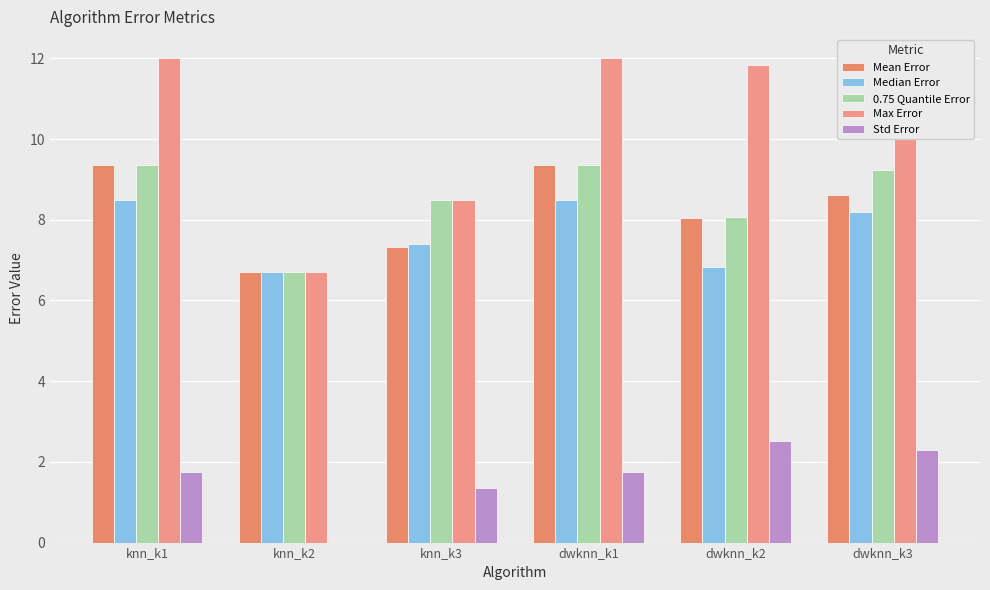

Is it true that Median Error equals 8.5 at dwknn_k1?

True